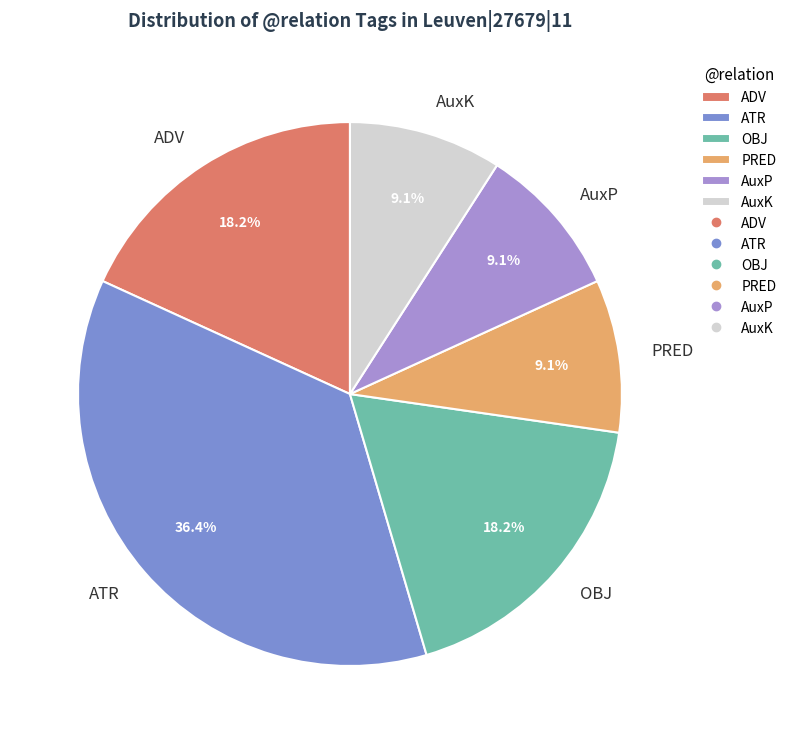

Which category has the biggest portion of the pie?

ATR